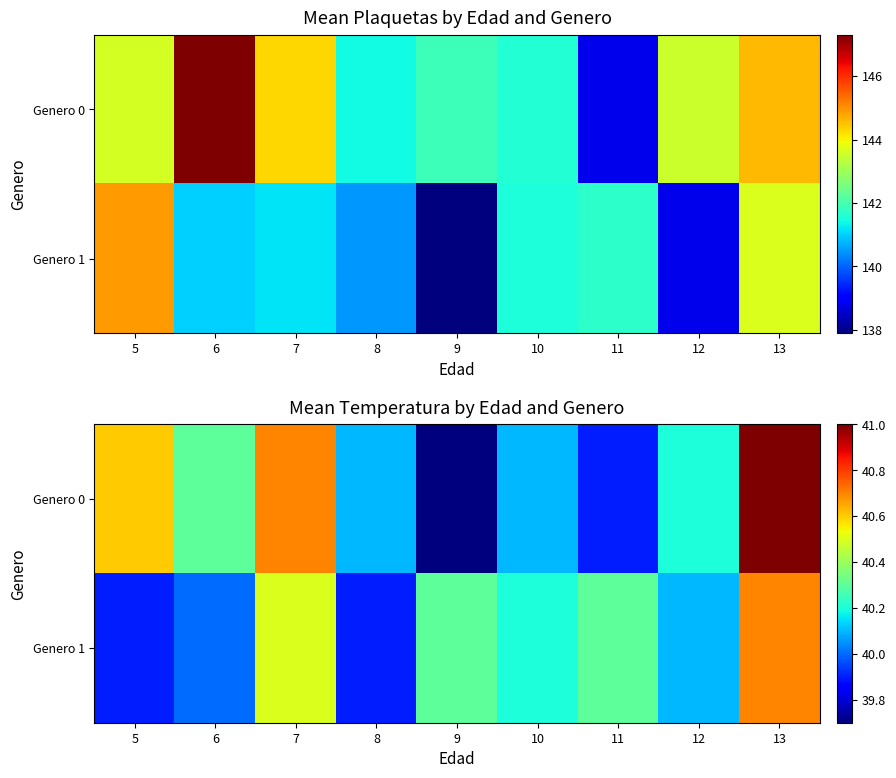

Count the number of categories in the chart.

9